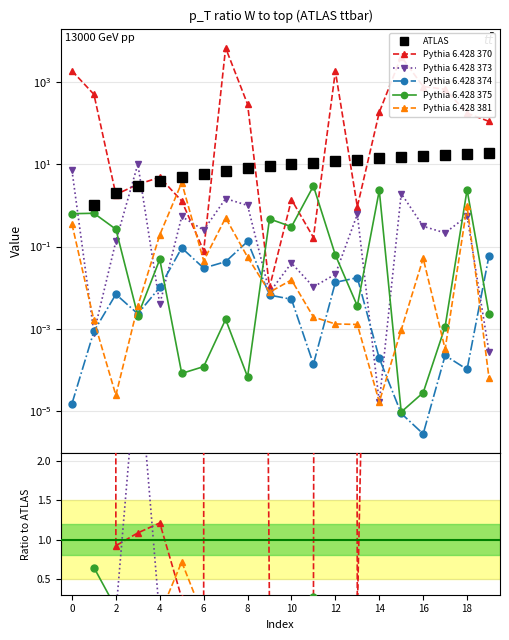

Is it true that p3 equals 0.0 at 2?

True